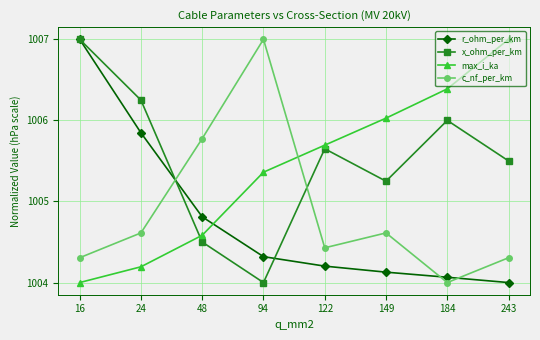

What is the difference between the maximum and minimum values in the r_ohm_per_km series?

3.0